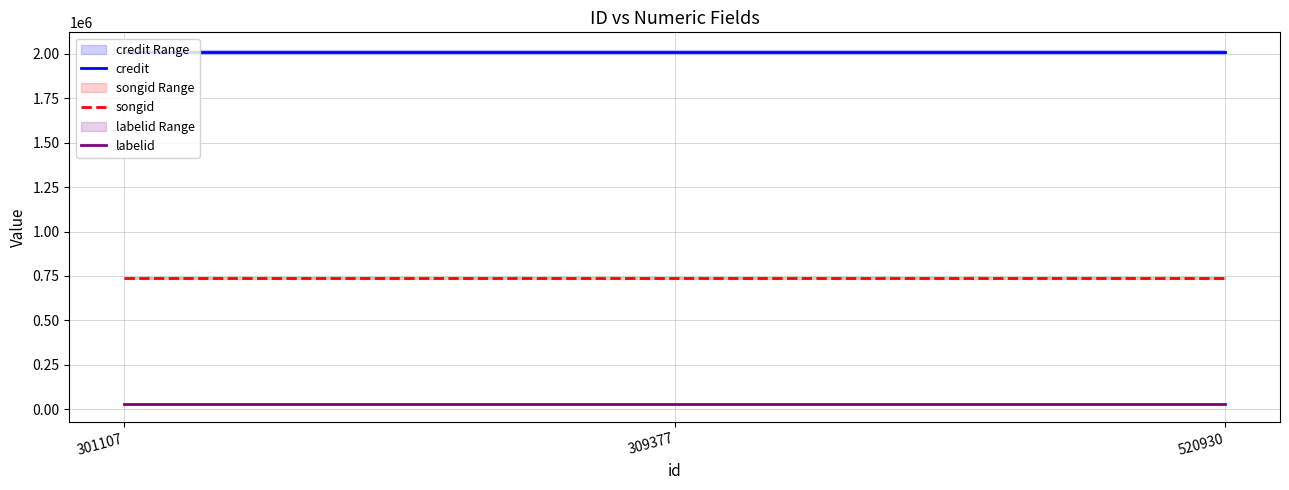

Between 520930 and 309377, which is larger?

520930